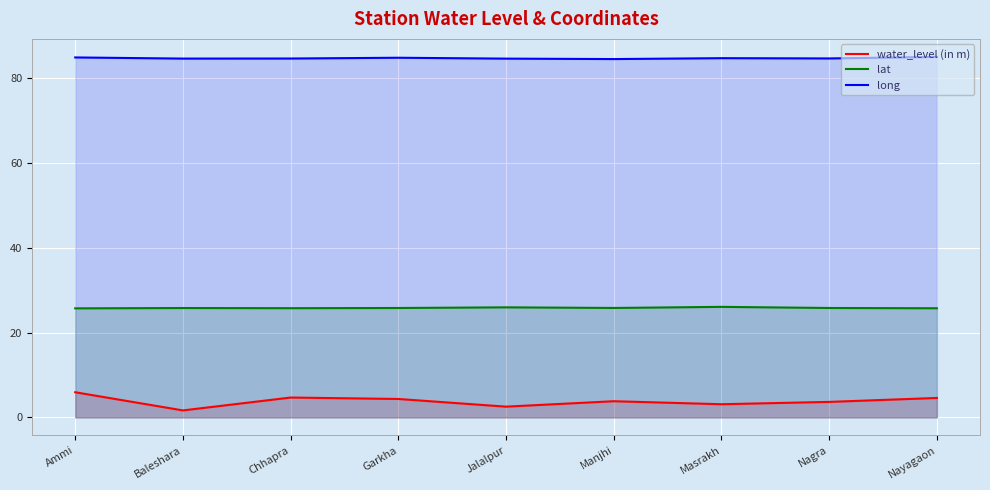

Between Garkha and Nayagaon, which series saw the biggest shift?

water_level (in m)